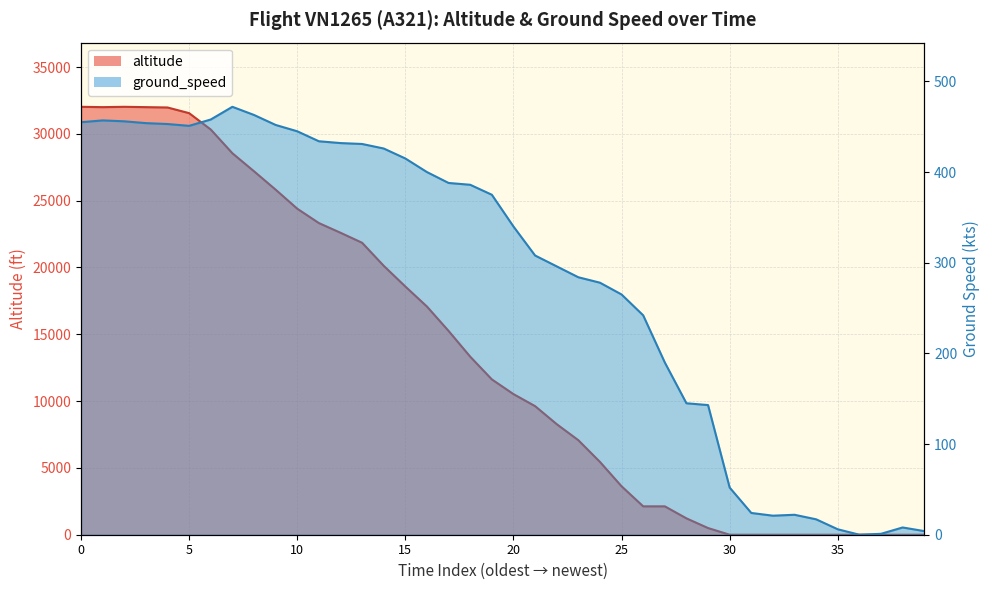

What is the label of the 18th point from the left?

17